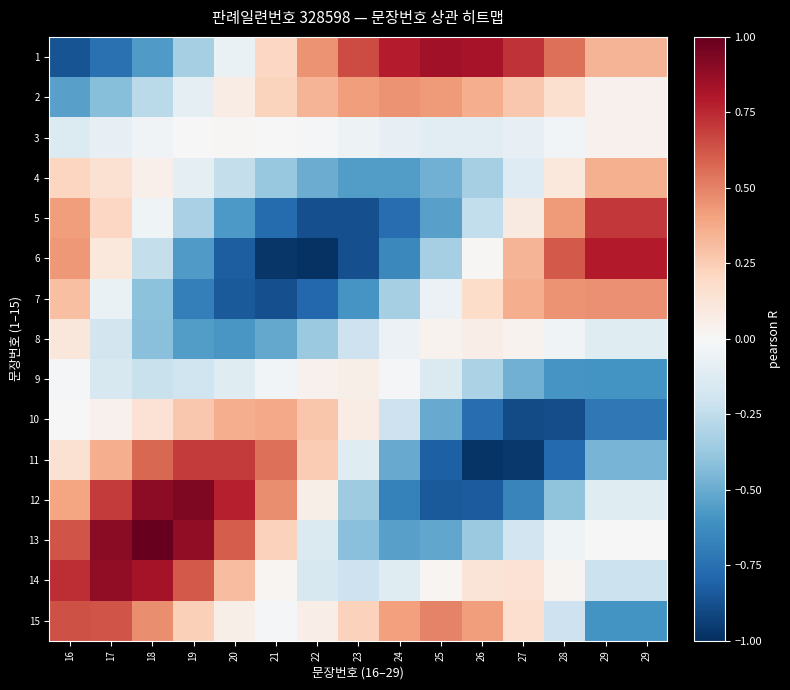

What is the spread (max minus min) of values at 20?

1.6